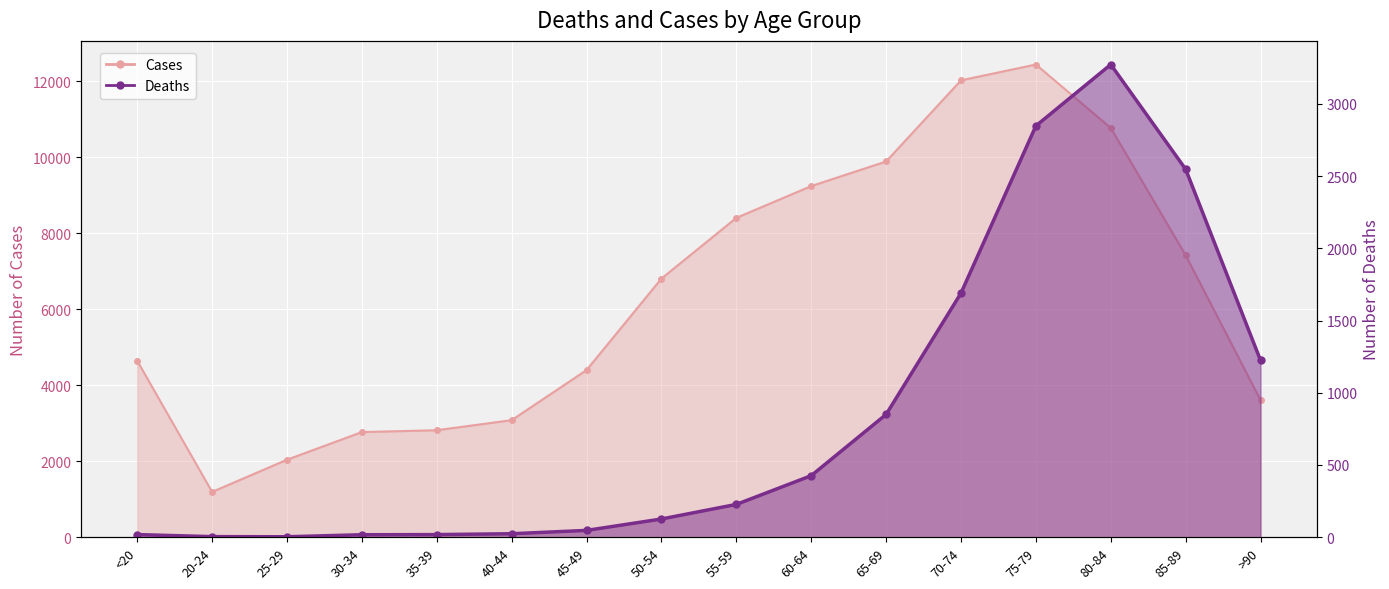

Rank the series at 30-34 from highest to lowest value.

Cases, Deaths